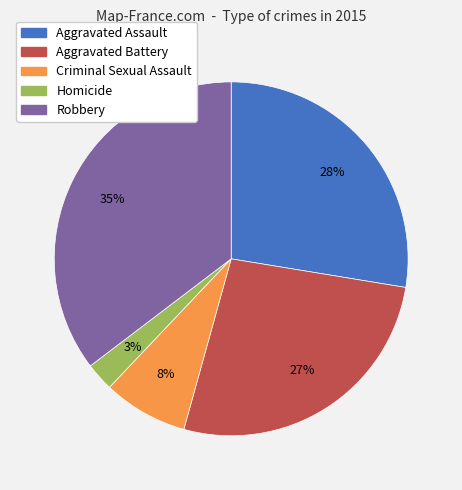

True or false: Robbery accounts for 22% of the total.

False